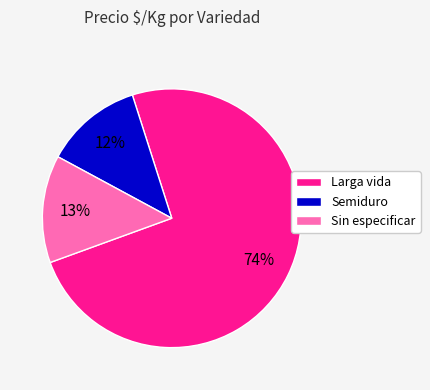

Which has a higher value, Larga vida or Sin especificar?

Larga vida